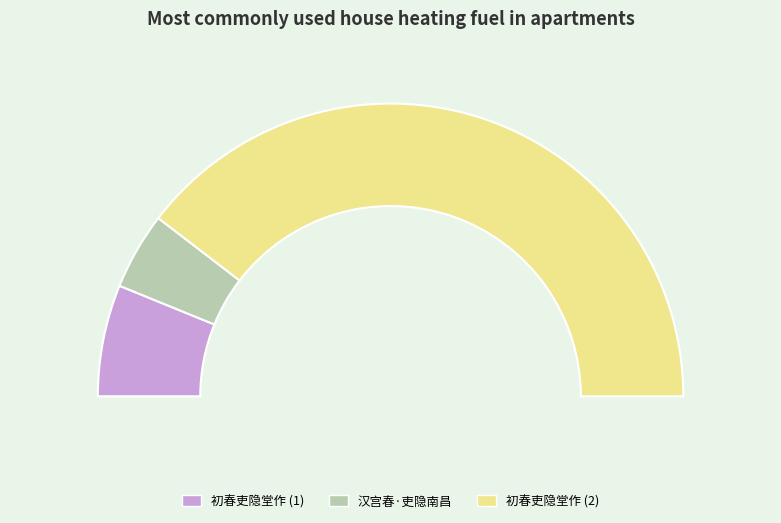

True or false: 初春吏隐堂作 accounts for 92% of the total.

False